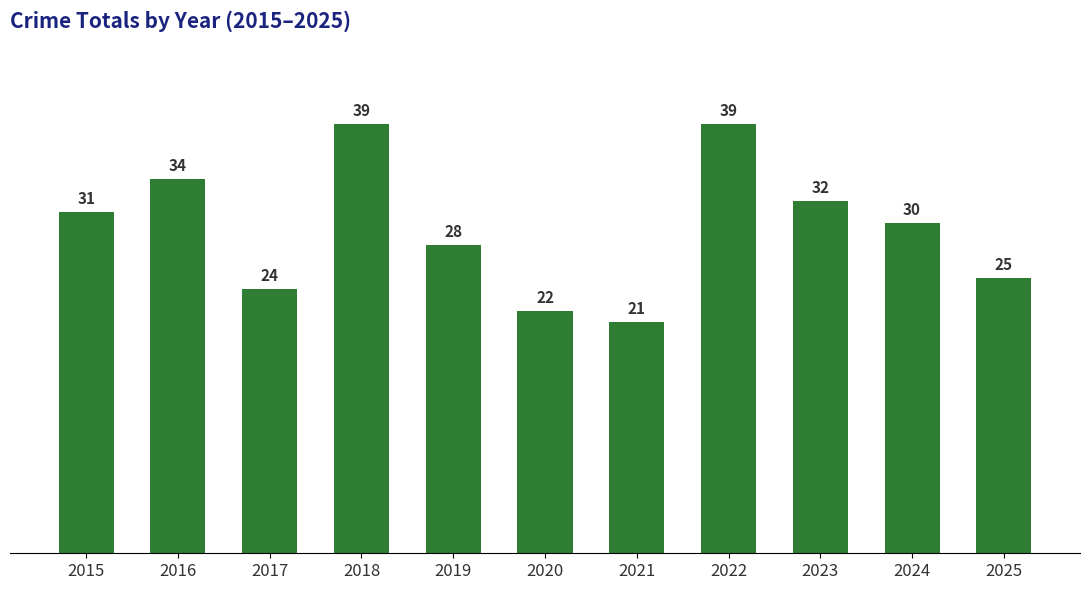

Where is the data nearest to the value 30?

2024